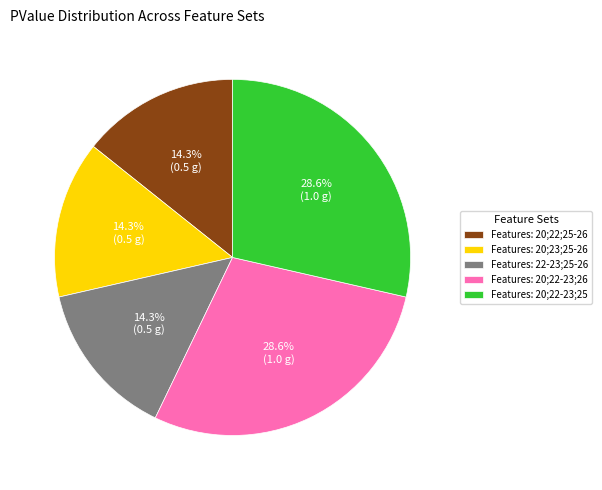

Does Features: 20;22;25-26 represent more than half of the total?

No